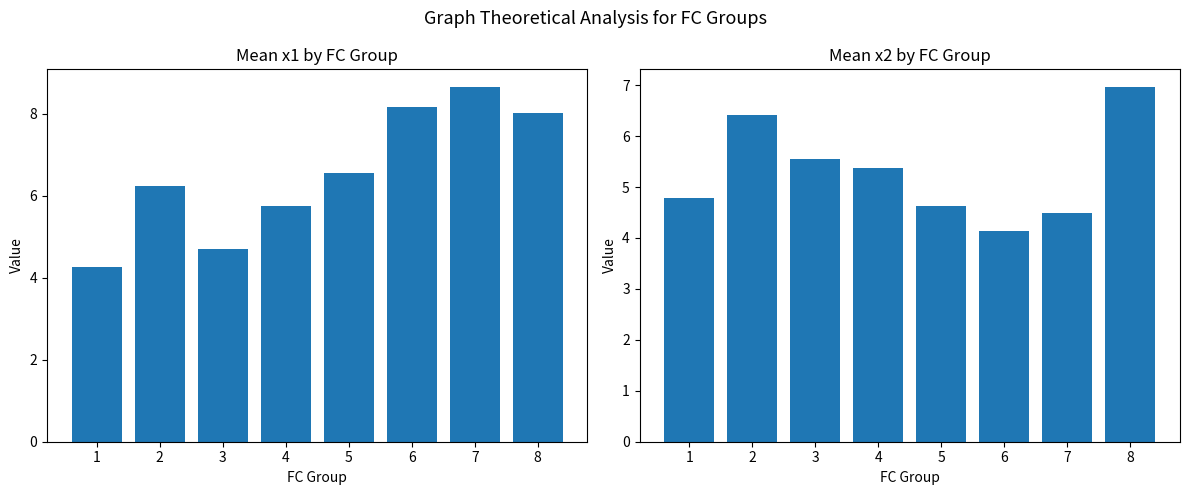

What is the difference between the second highest and second lowest values in the Mean x1 series?

3.5